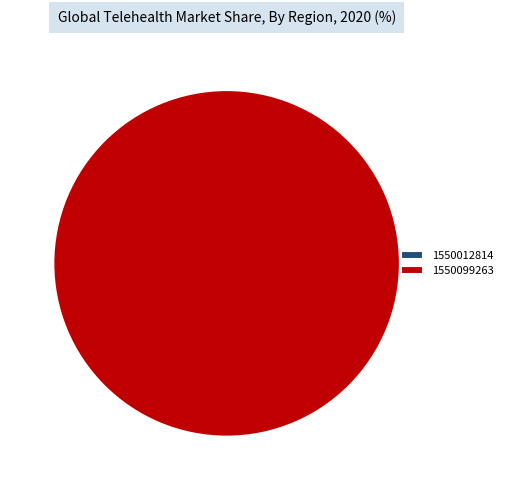

How much of the chart is everything except 1550012814?

100.0%